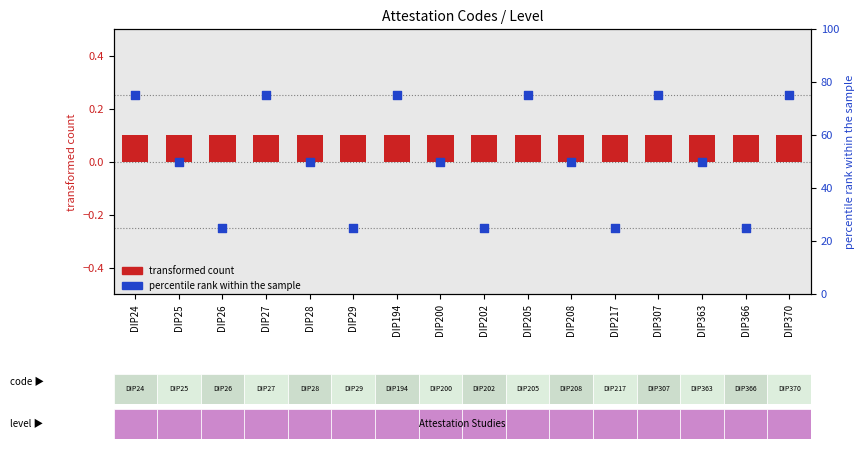

At which category is the sum across all series the highest?

DIP24